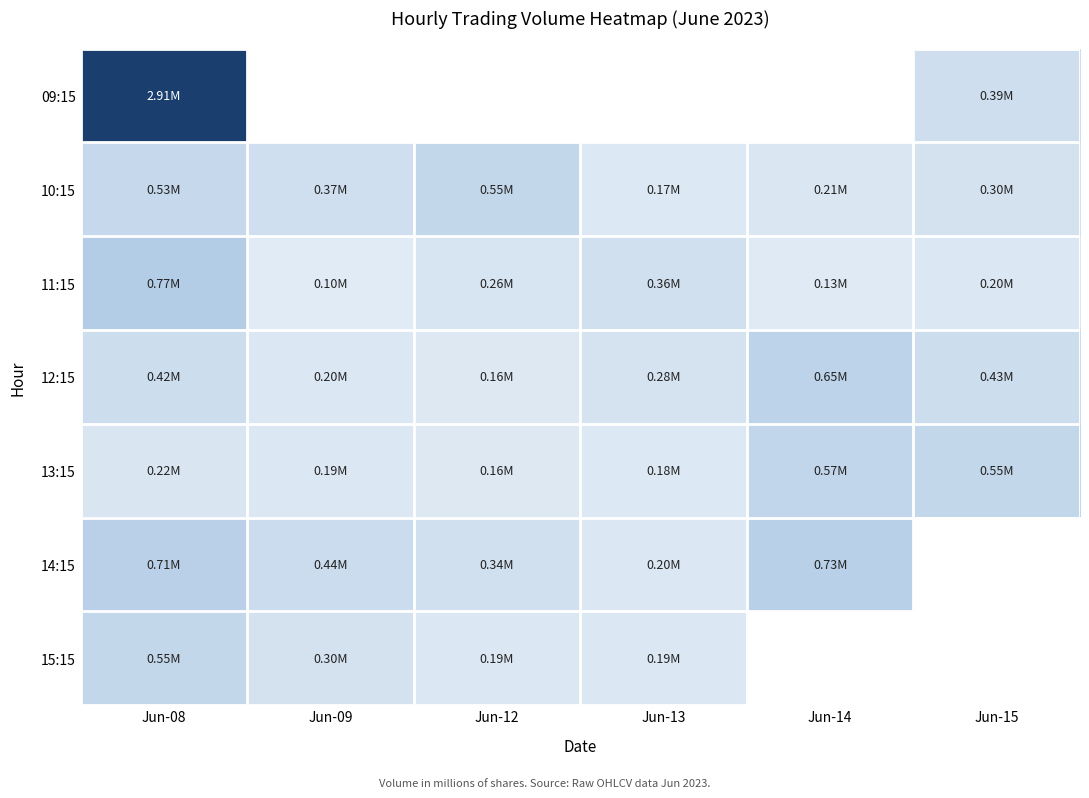

Which series has the largest range (max minus min)?

09:15